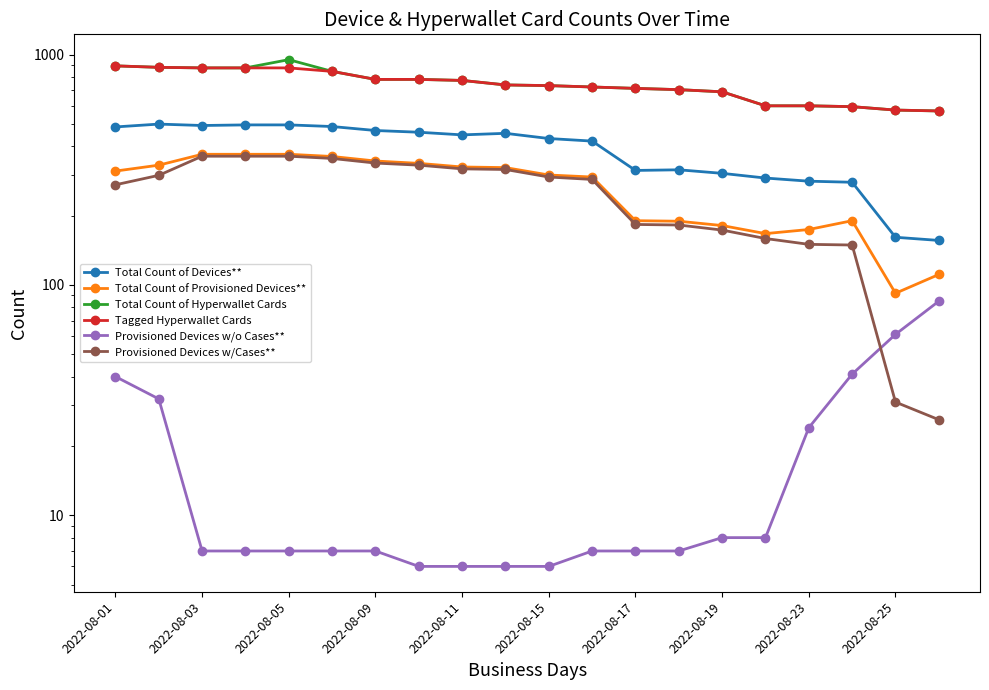

At which label does Provisioned Devices w/Cases** first exceed 294?

2022-08-03